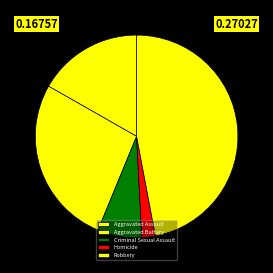

Which slice is the largest?

Robbery